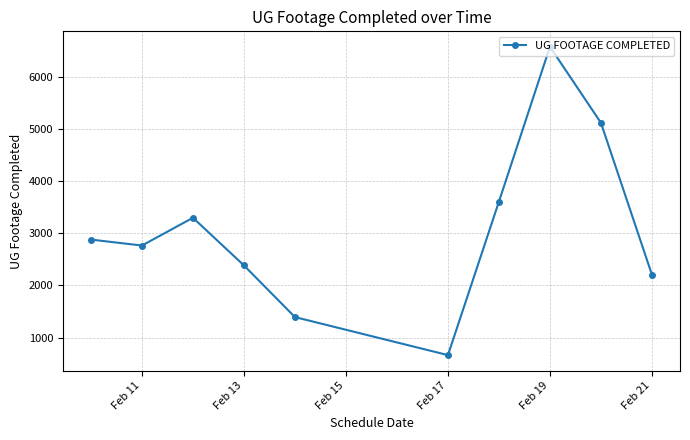

What is the difference between the maximum and minimum values?

5907